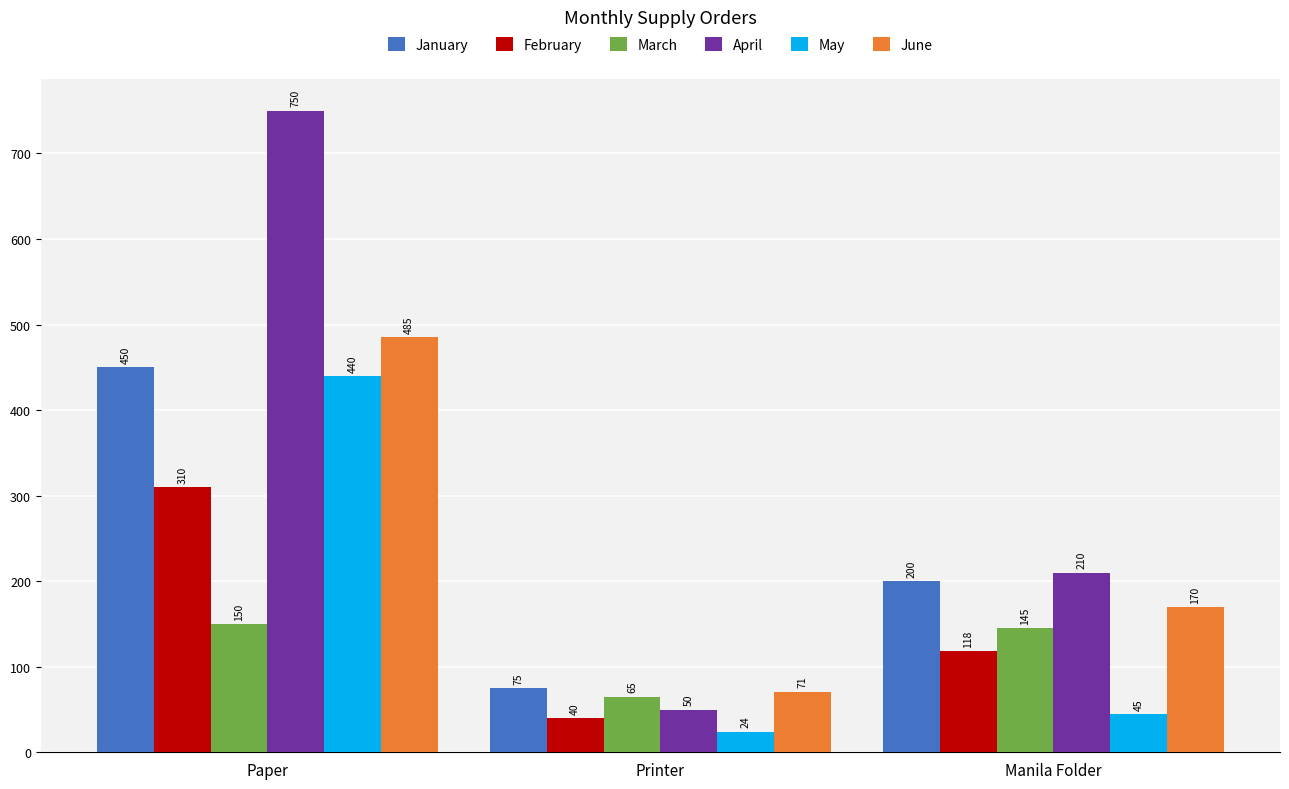

At which category does the chart reach its peak across all series?

Paper